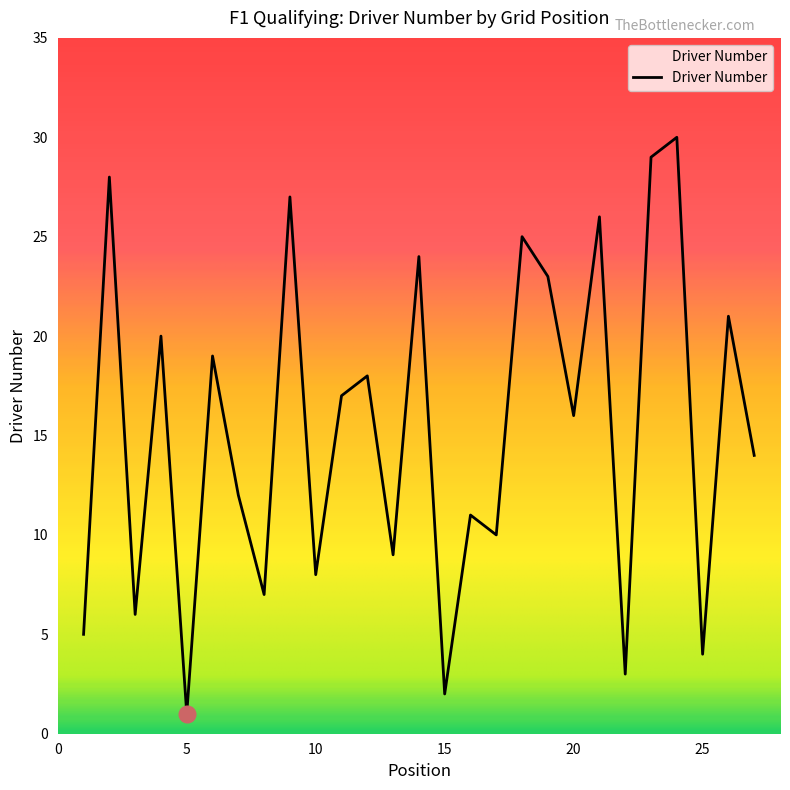

What is the maximum value shown in the chart?

30